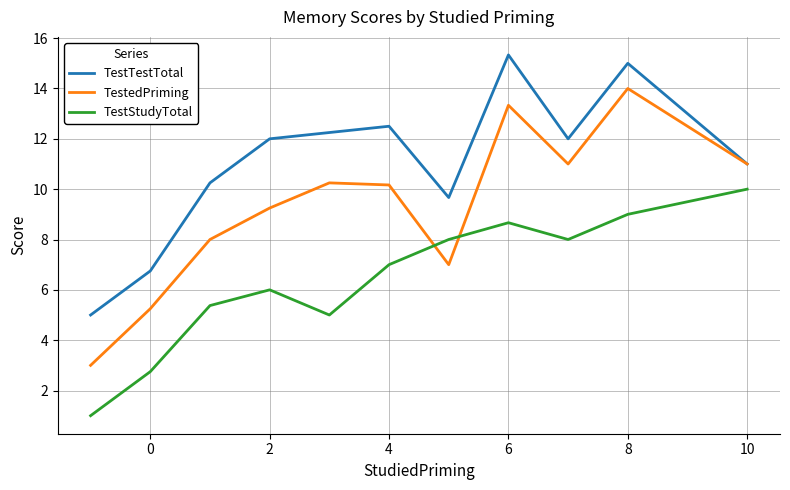

Which series has the largest range (max minus min)?

TestedPriming